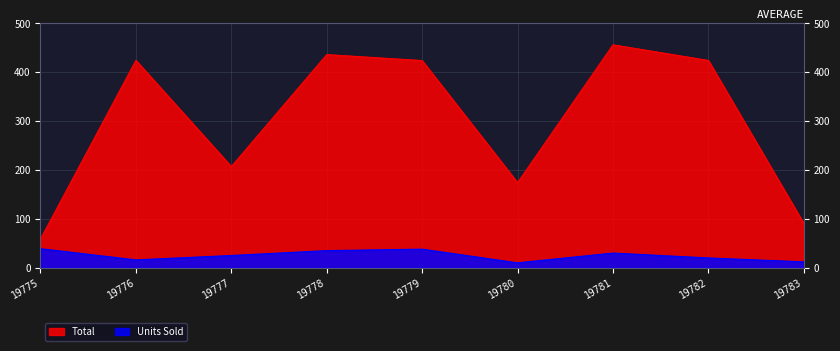

At which label is Total closest to 257?

19777